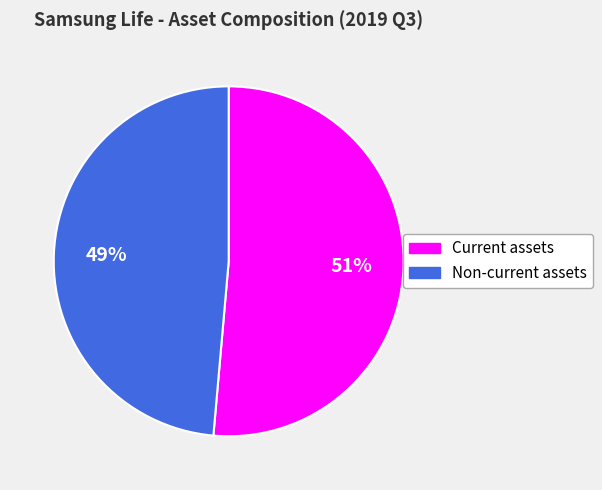

Which category has the smallest portion of the pie?

Non-current assets